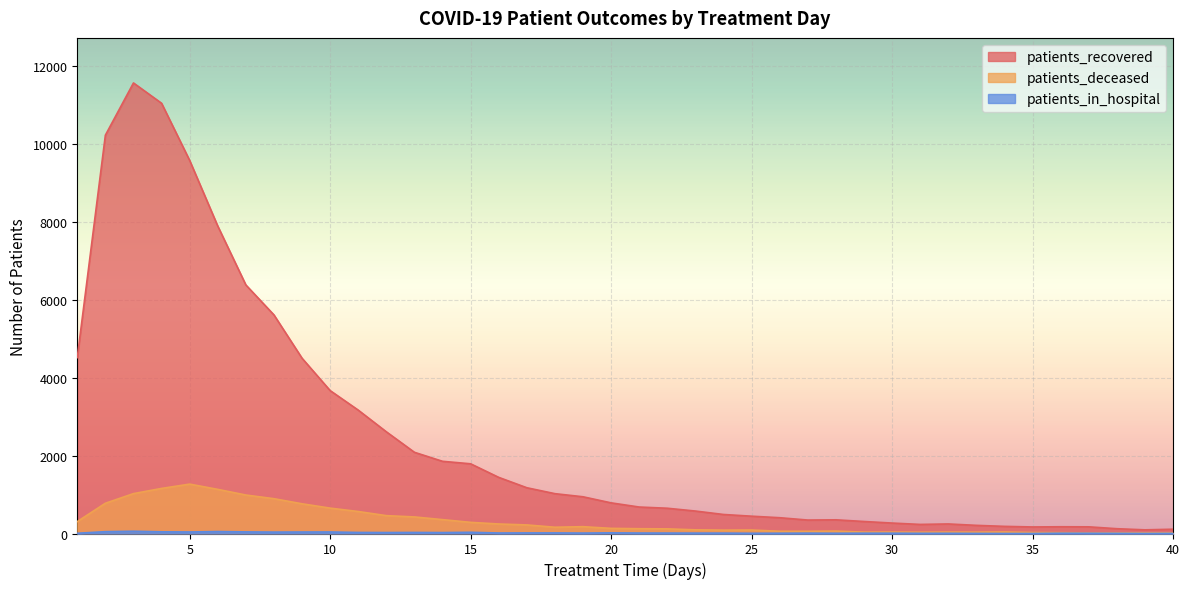

What are all the series names shown in the legend?

patients_recovered, patients_deceased, patients_in_hospital